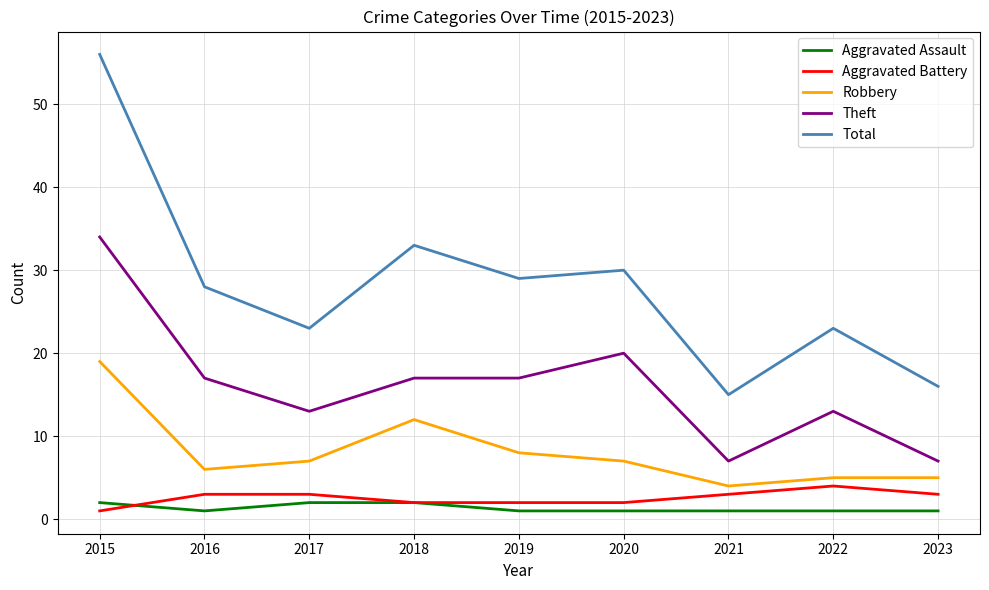

True or false: Aggravated Battery and Theft intersect in this chart.

False